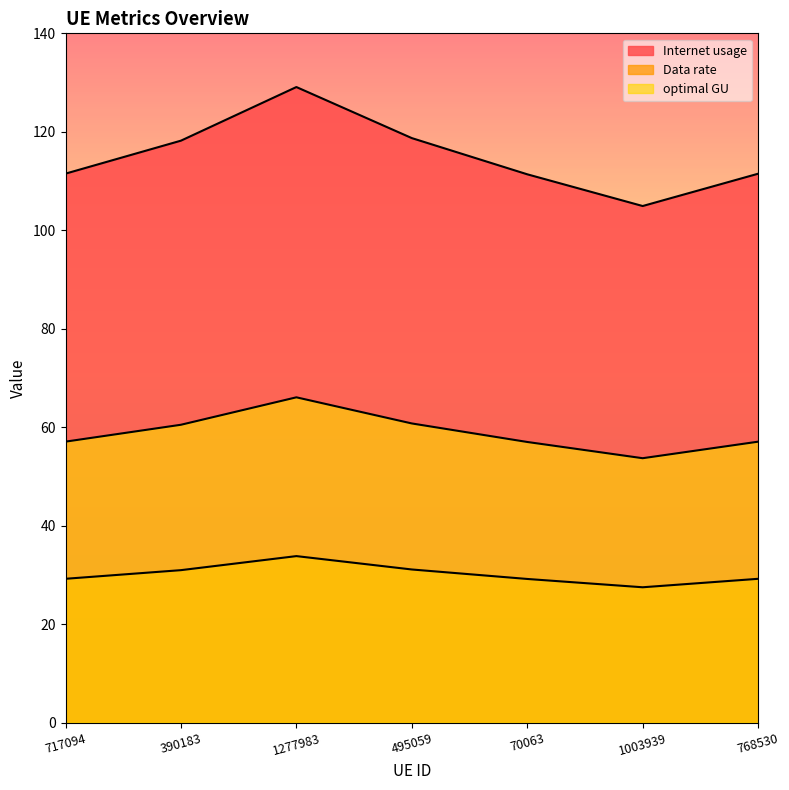

How many lines are shown in the chart?

3